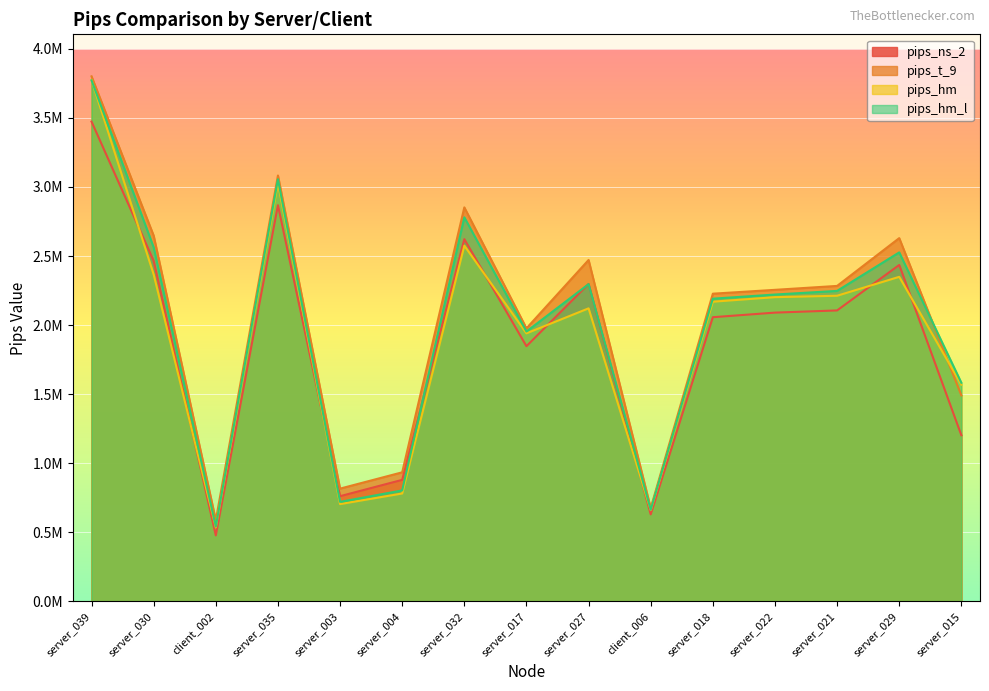

What is the label of the 14th point from the left?

server_029